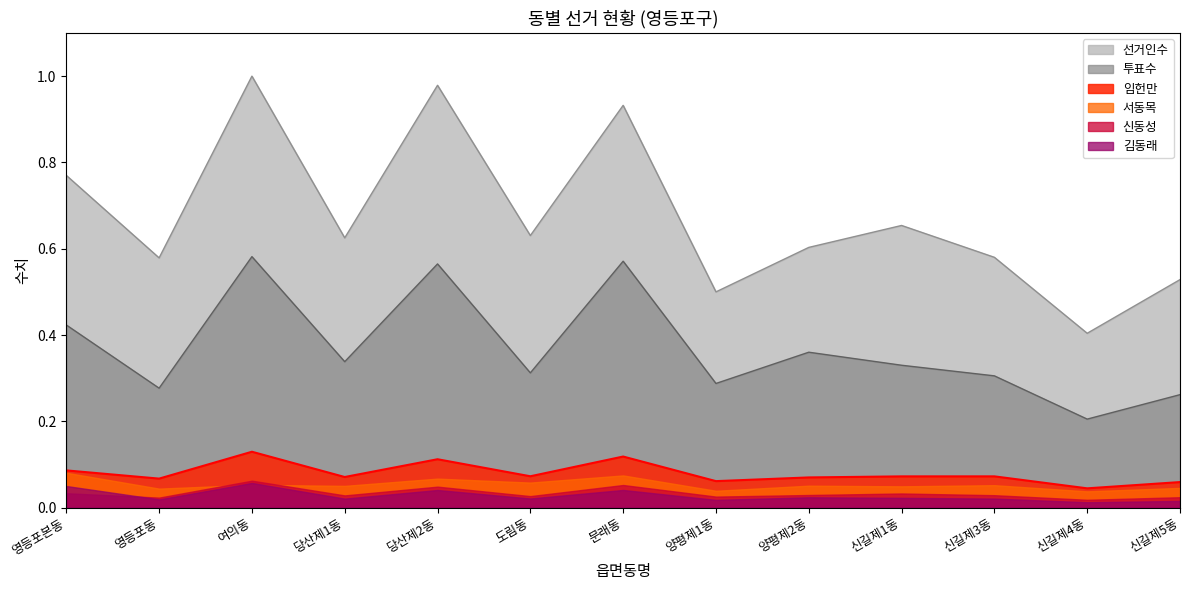

True or false: 임헌만 and 선거인수 cross at least once.

False